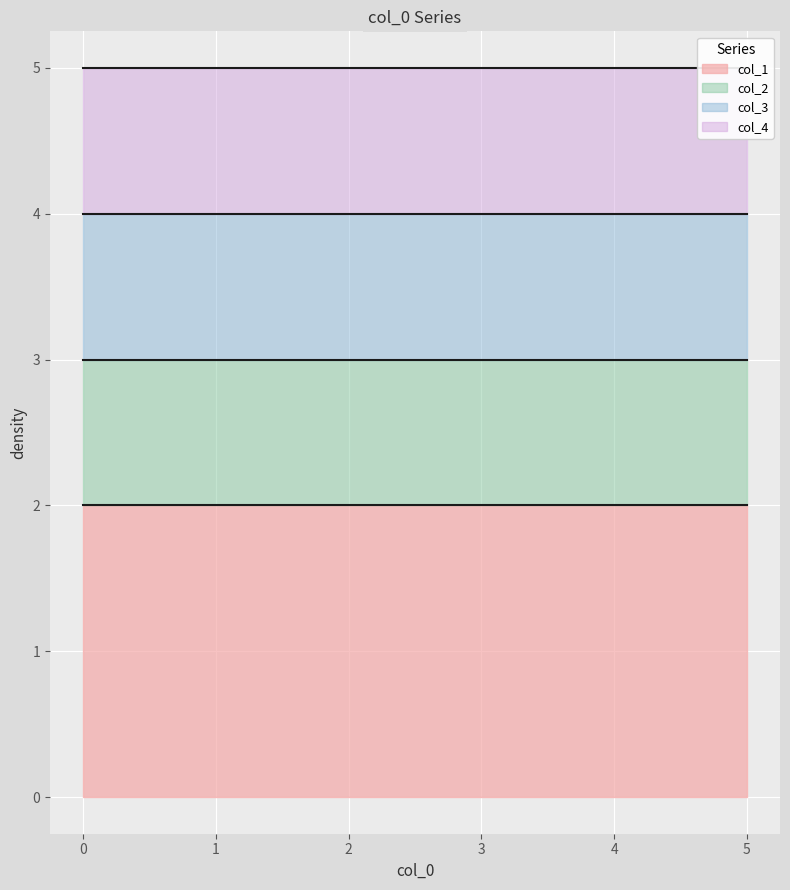

Does the chart display data point markers on the line(s)?

No